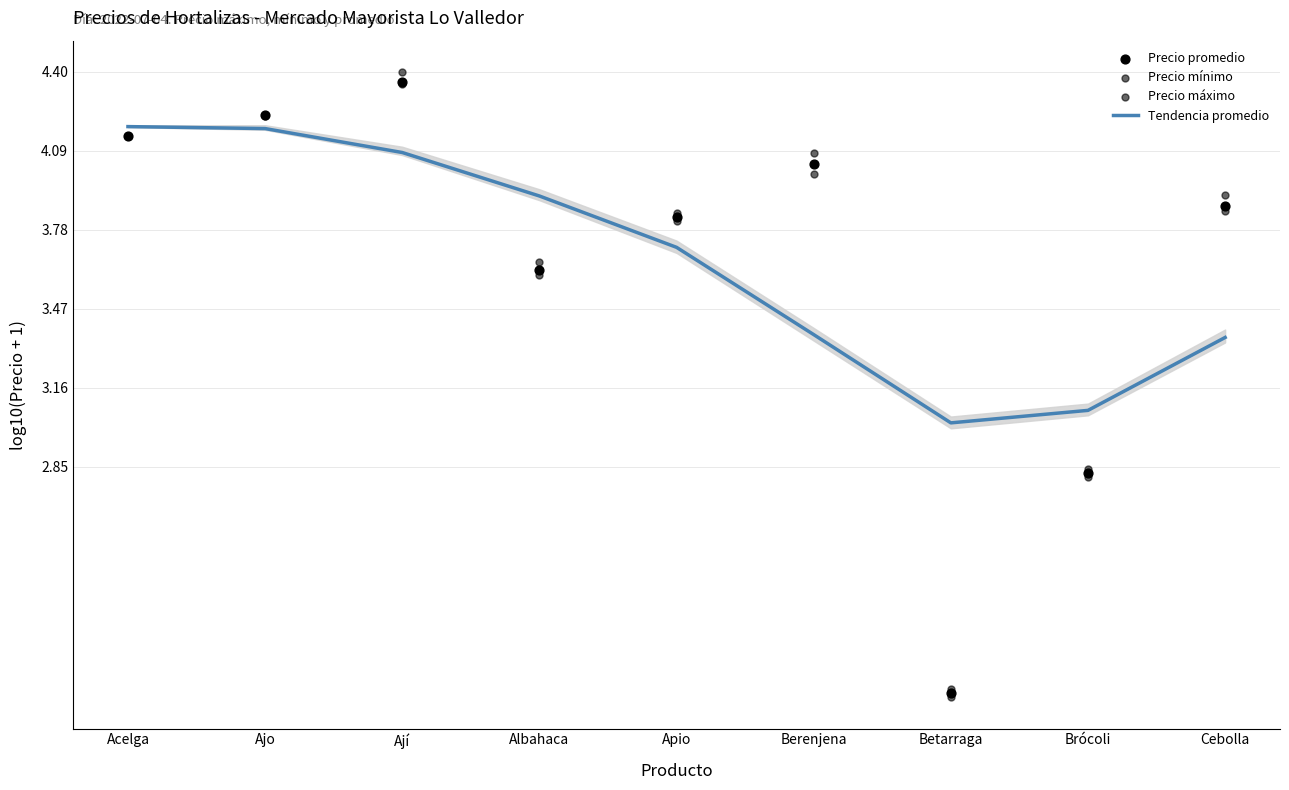

What are all the series names shown in the legend?

Tendencia promedio, Precio promedio, Precio mínimo, Precio máximo